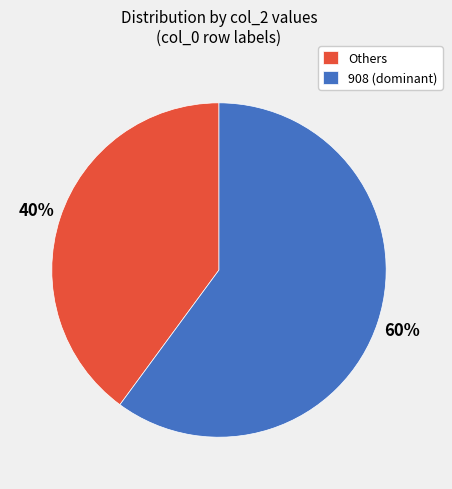

What is the largest slice in the pie chart?

908 (dominant)